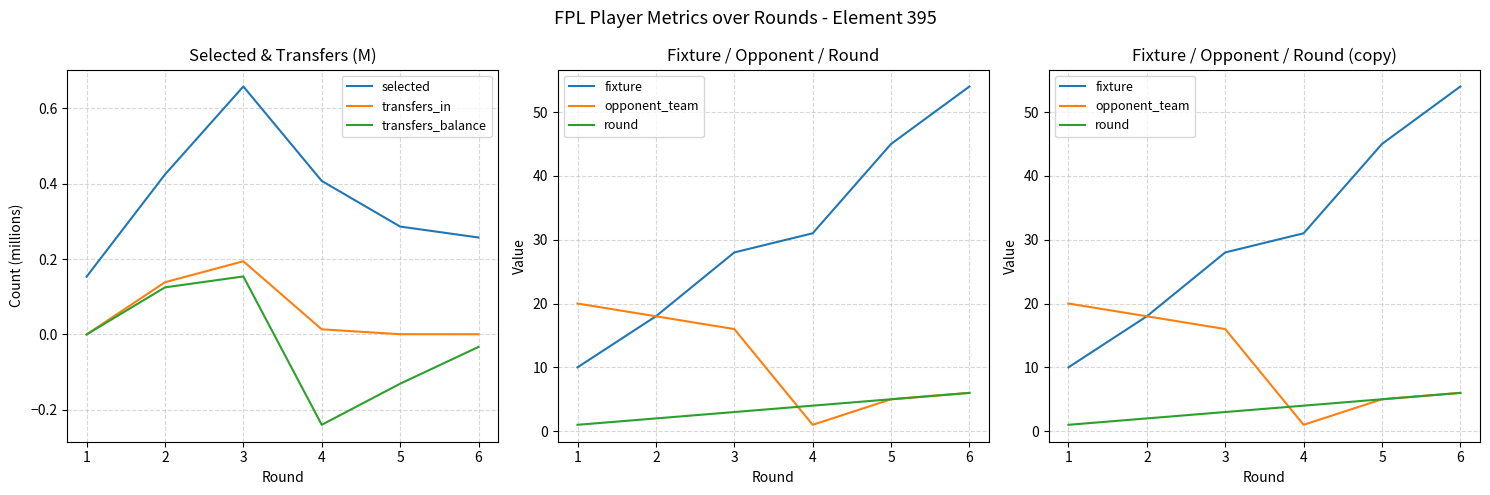

Which series has the largest total across all categories?

fixture